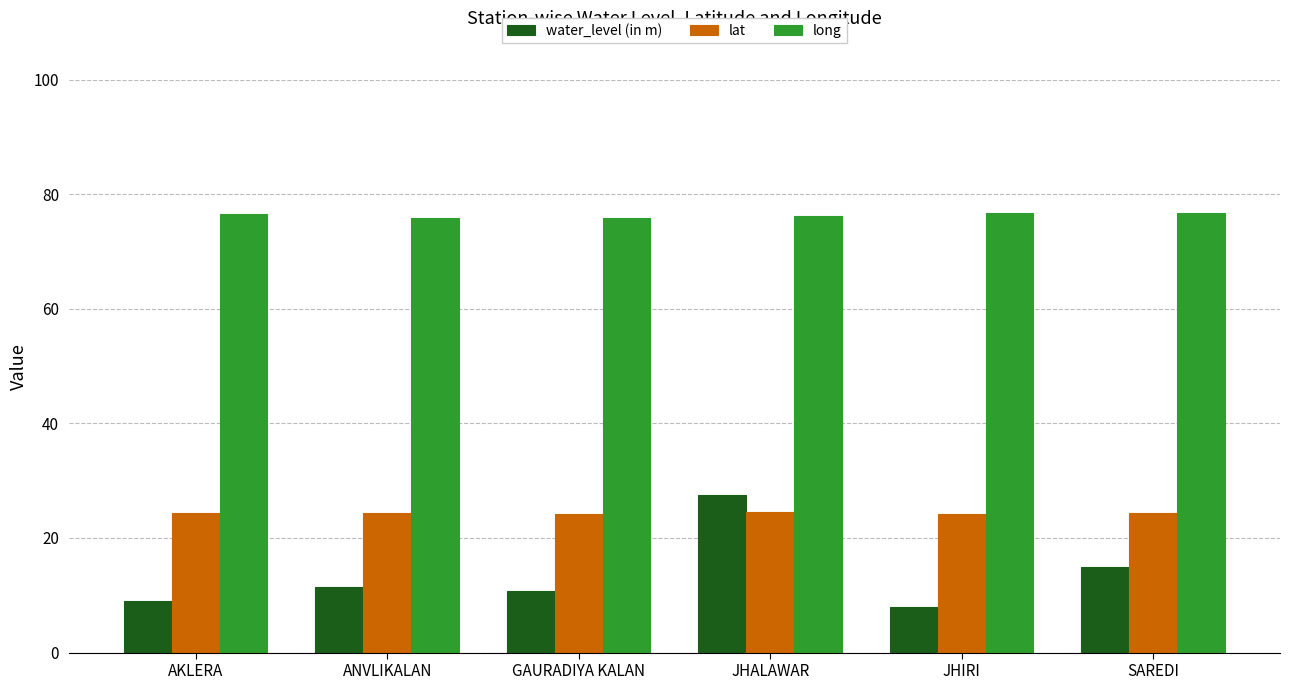

At which label does water_level (in m) reach its minimum?

JHIRI